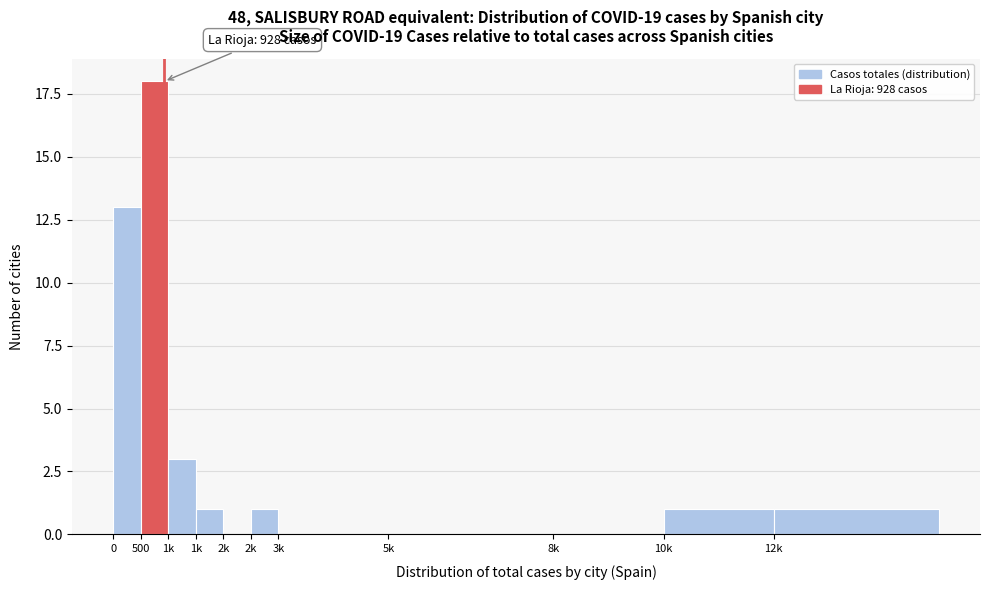

Count the number of categories in the chart.

11